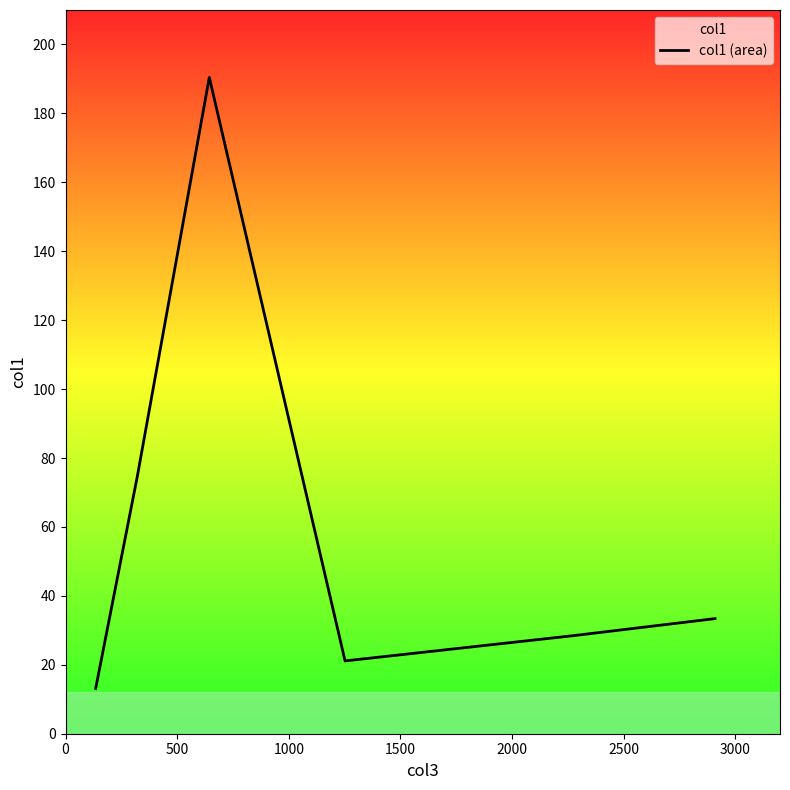

How many lines are shown in the chart?

1